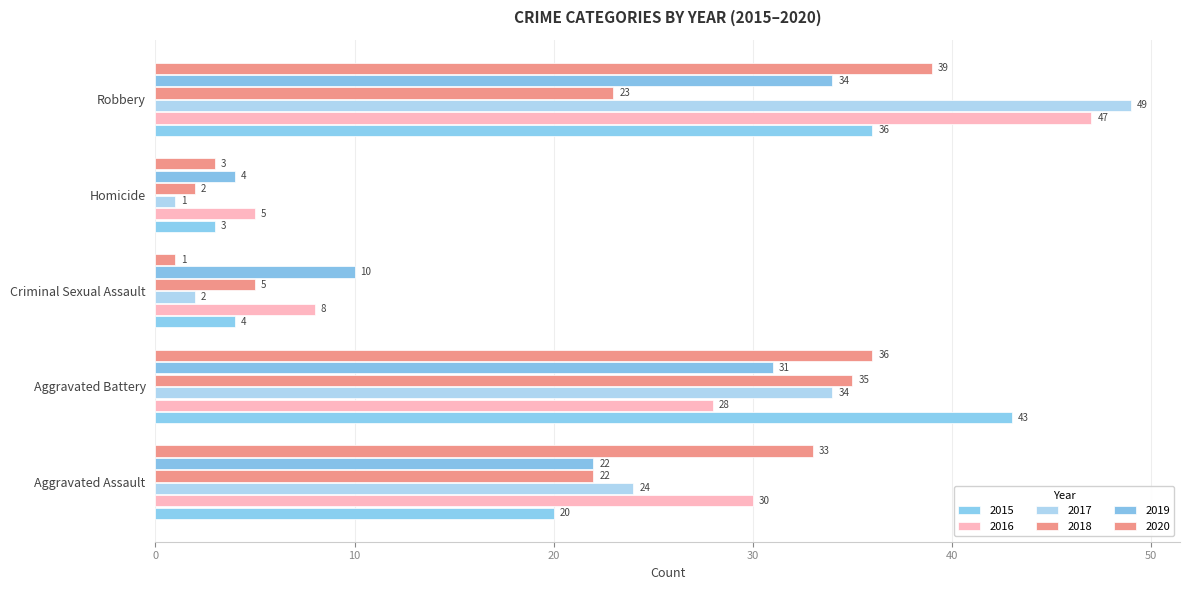

Reading left to right, transcribe all the data shown in this chart.

2015: 20	43	4	3	36
2016: 30	28	8	5	47
2017: 24	34	2	1	49
2018: 22	35	5	2	23
2019: 22	31	10	4	34
2020: 33	36	1	3	39